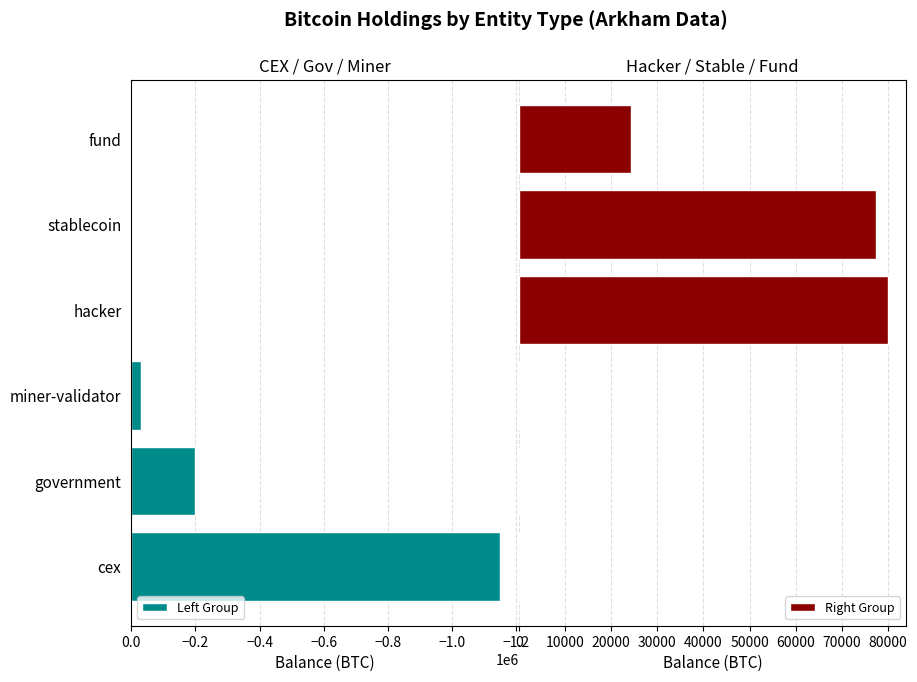

What is the sum of all Left Group values?

-1382421.0